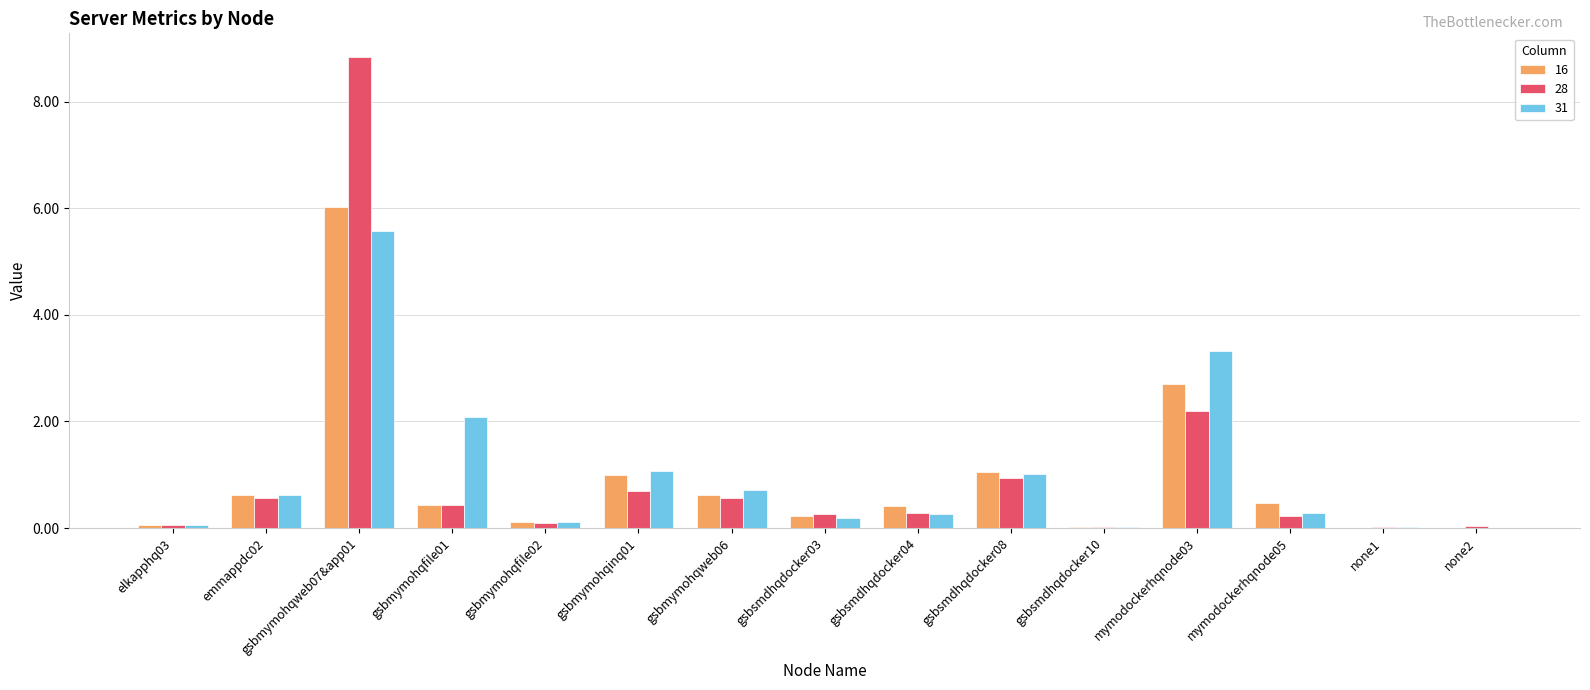

At which category is the sum across all series the highest?

gsbmymohqweb07&app01